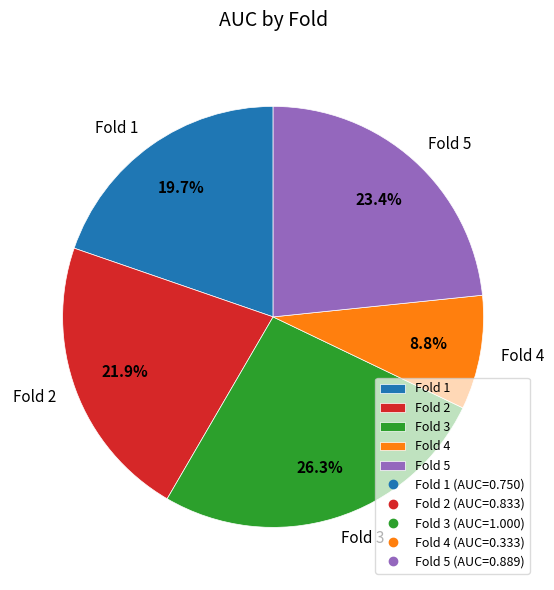

Is there any slice that represents more than half of the pie?

No